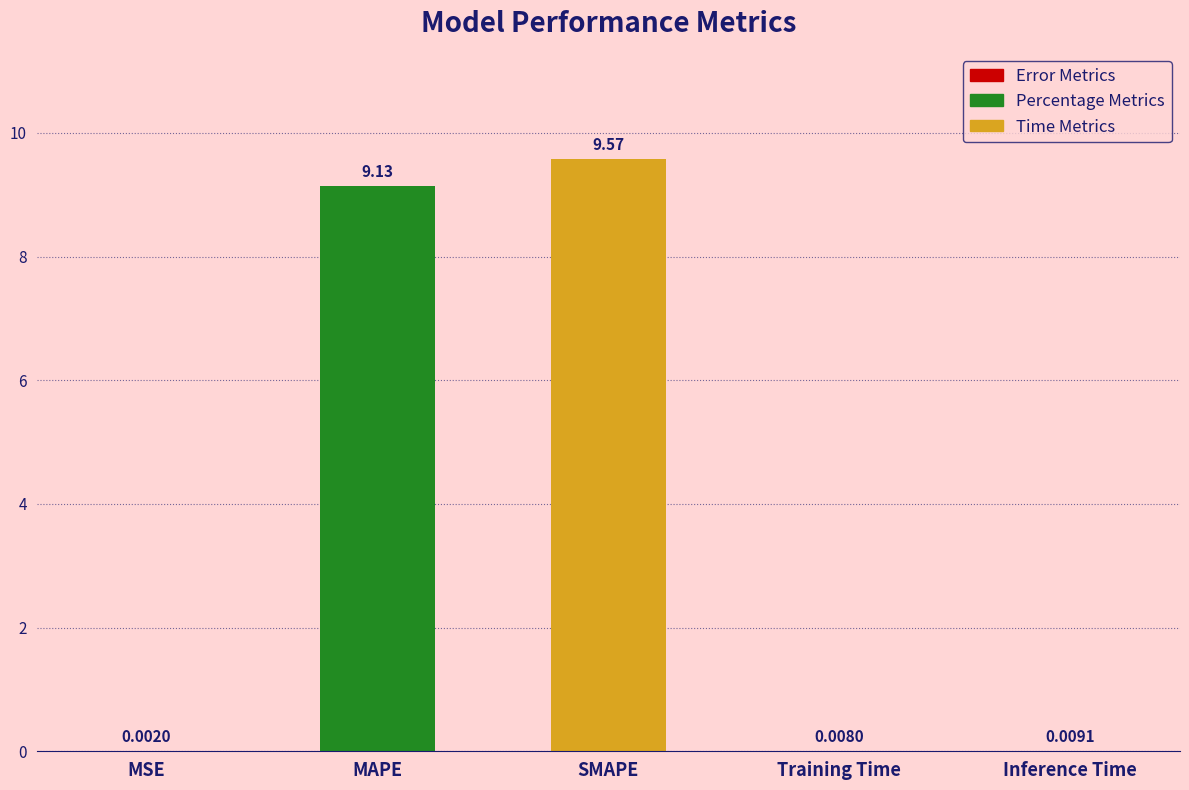

What is the sum of all values?

18.7